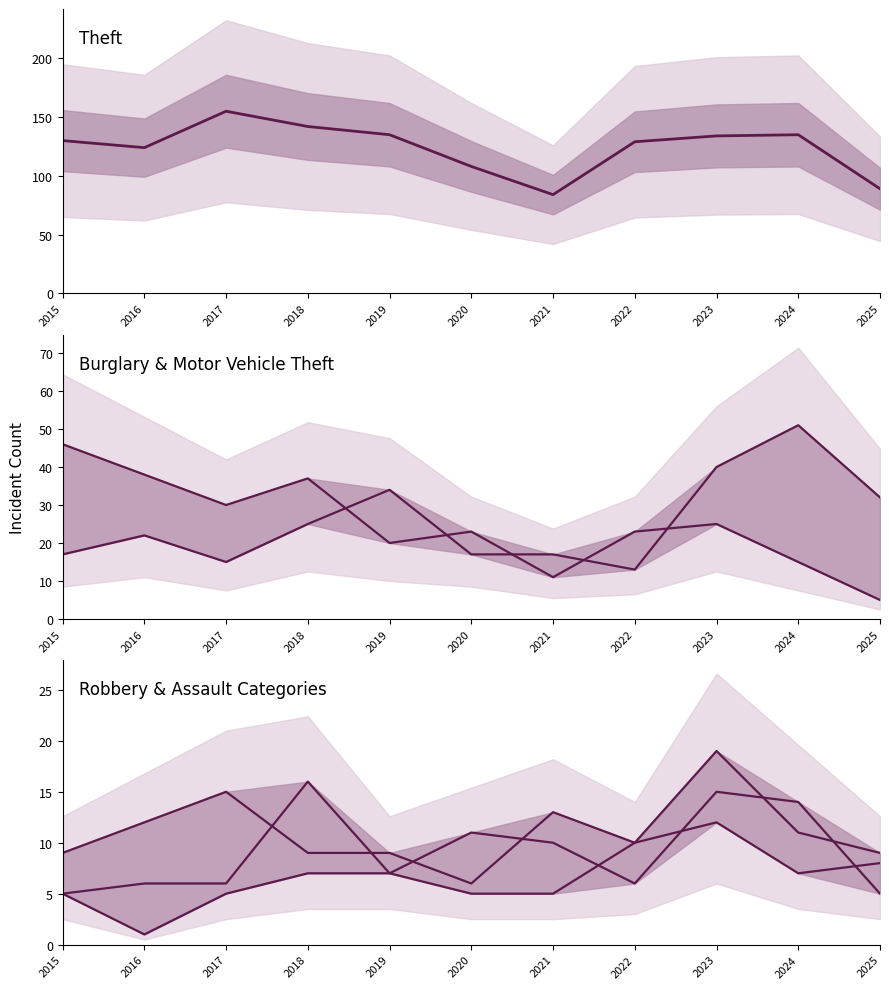

In Theft, how many points are higher than both neighbors (excluding endpoints)?

2